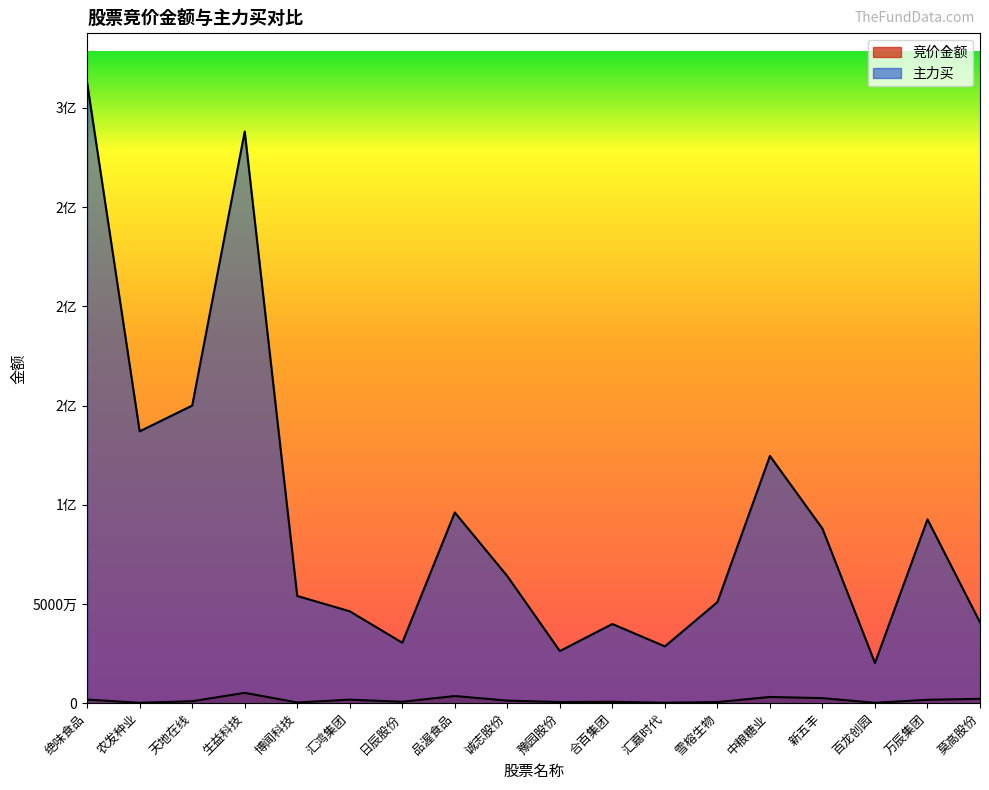

At which category is the sum across all series the highest?

绝味食品